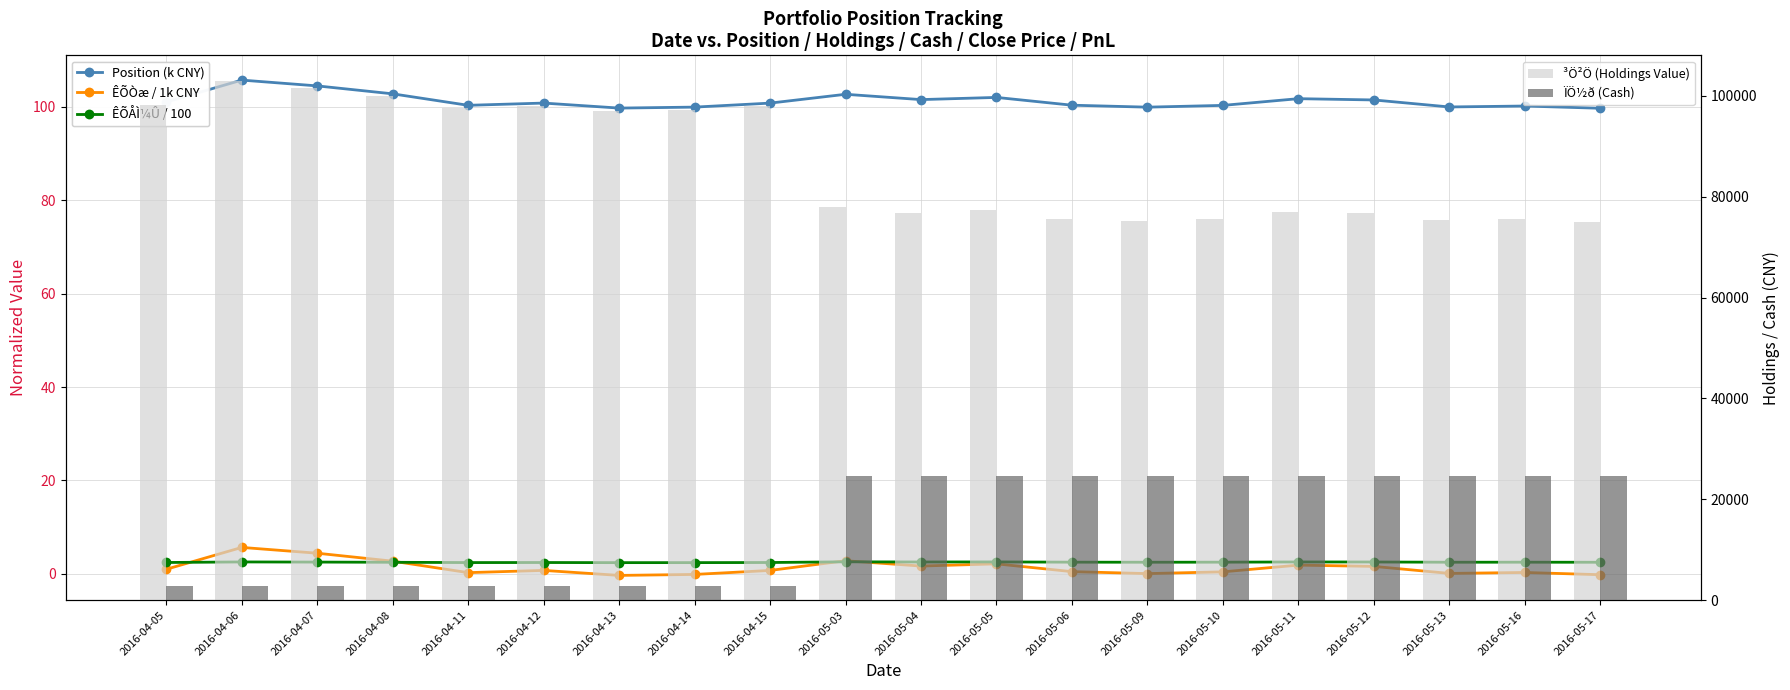

What is the sum of all ÏÖ½ð (Cash) values?

296226.7